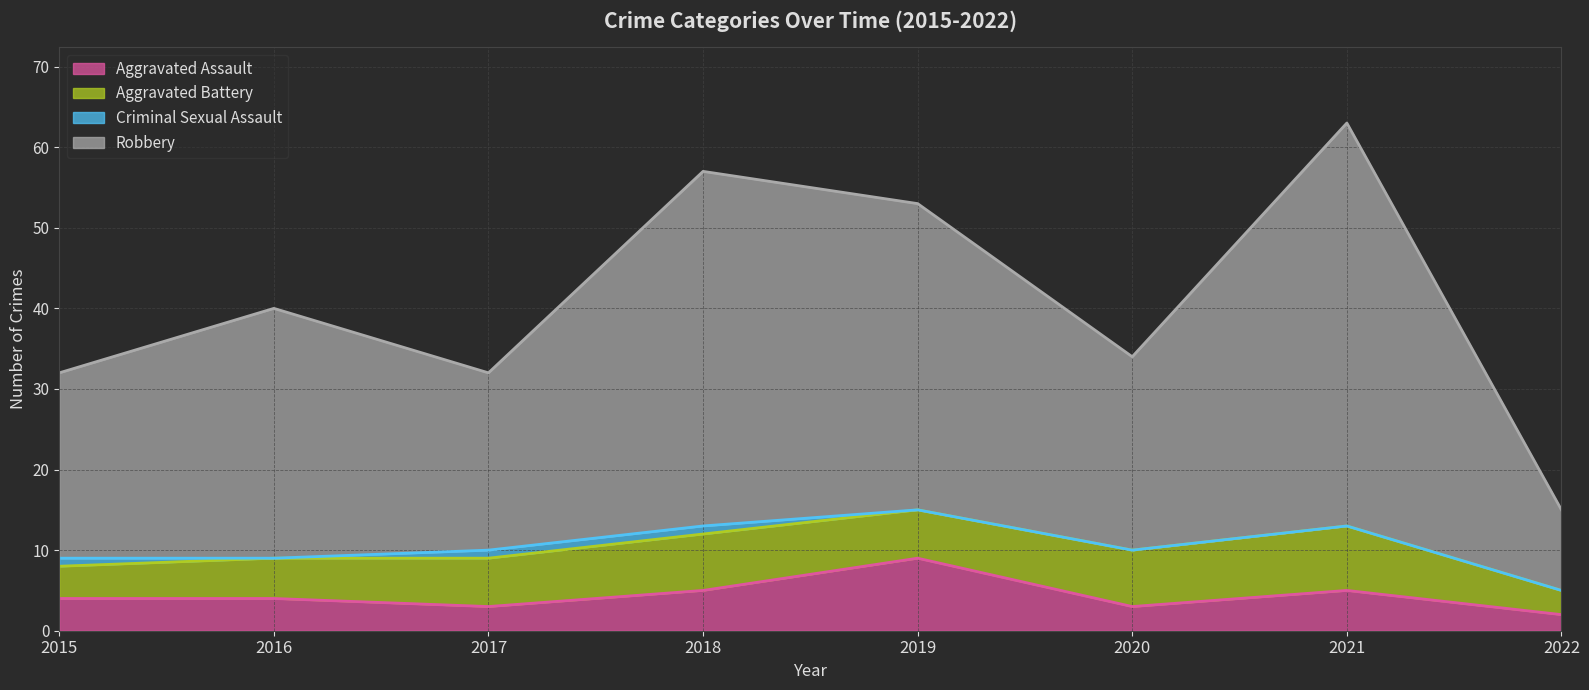

True or false: Aggravated Assault and Robbery intersect in this chart.

False